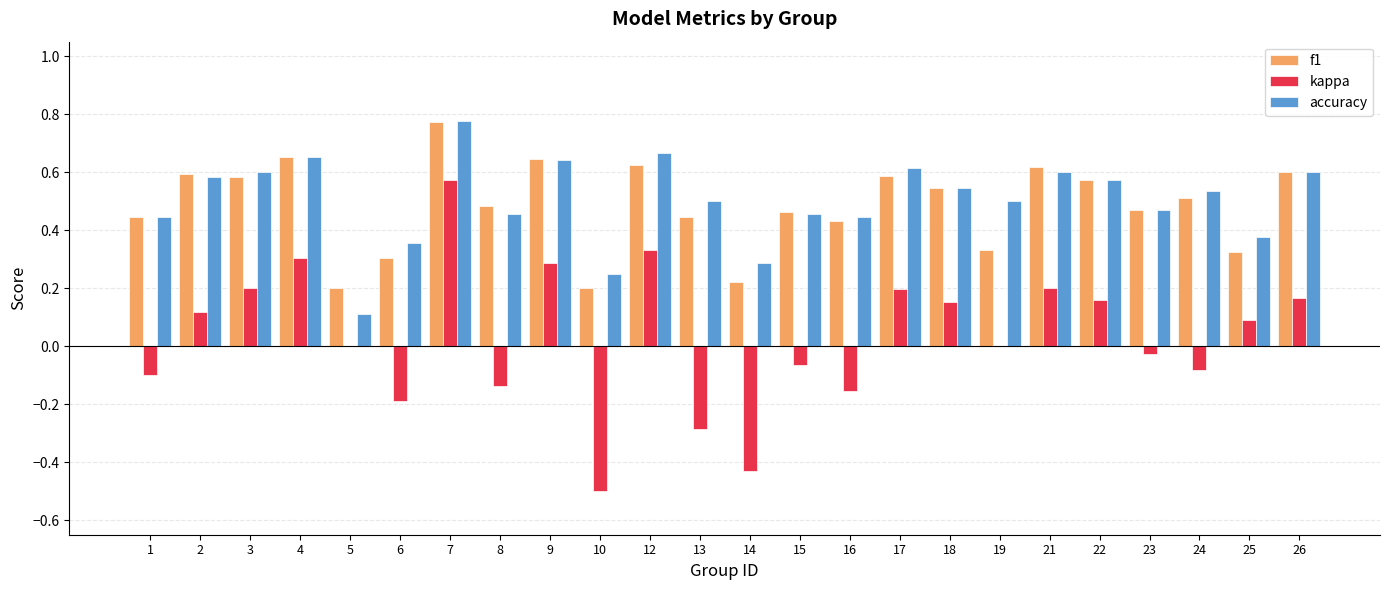

Between 13 and 24, which series saw the biggest shift?

kappa